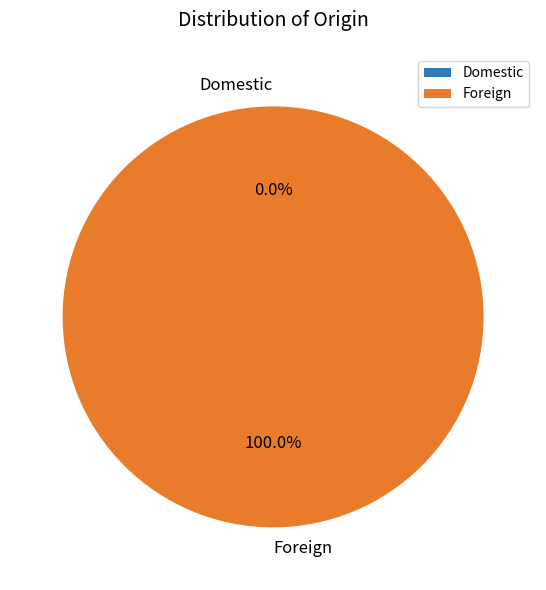

Which slice is the largest?

Foreign